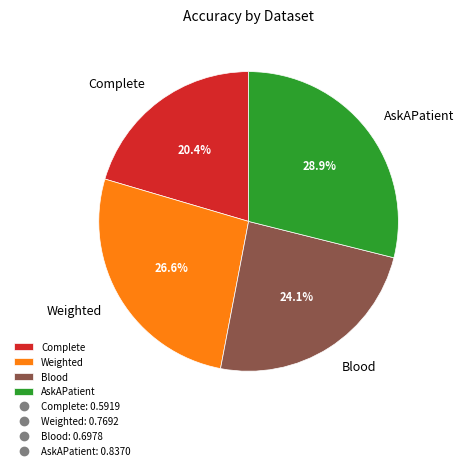

Which has a higher value, AskAPatient or Weighted?

AskAPatient